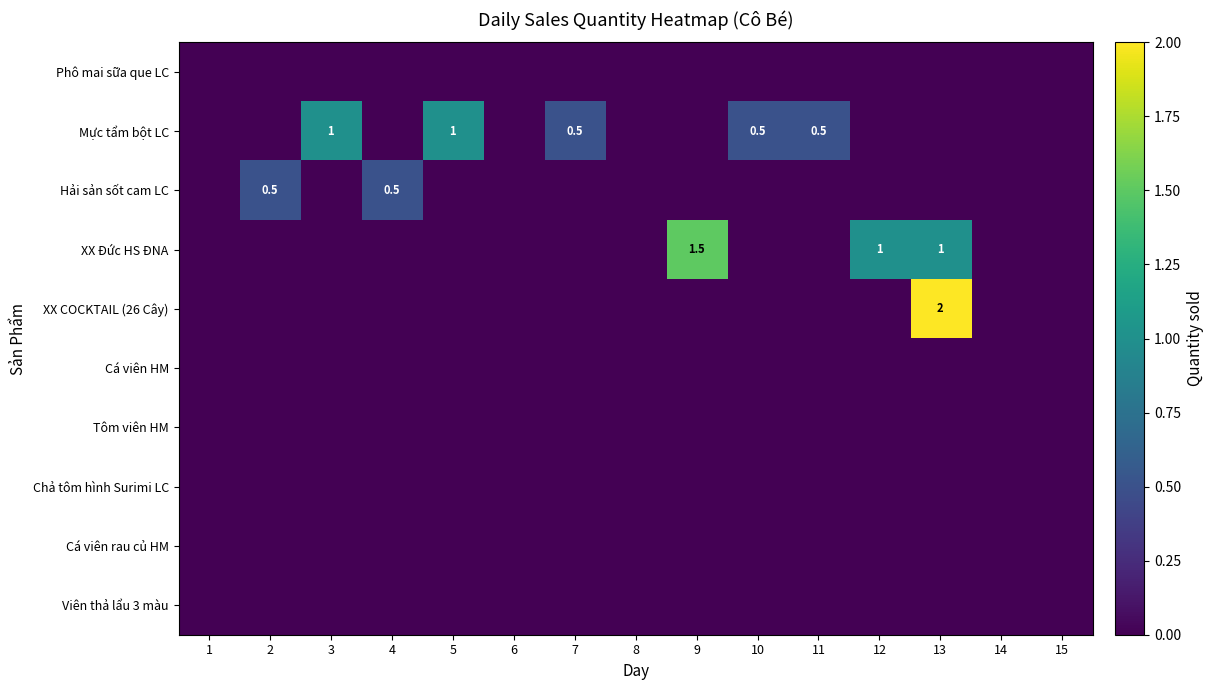

At 12, list the series in order from smallest to largest.

Phô mai sữa que LC, Mực tẩm bột LC, Hải sản sốt cam LC, XX COCKTAIL (26 Cây), Cá viên HM, Tôm viên HM, Chả tôm hình Surimi LC, Cá viên rau củ HM, Viên thả lẩu 3 màu, XX Đức HS ĐNA